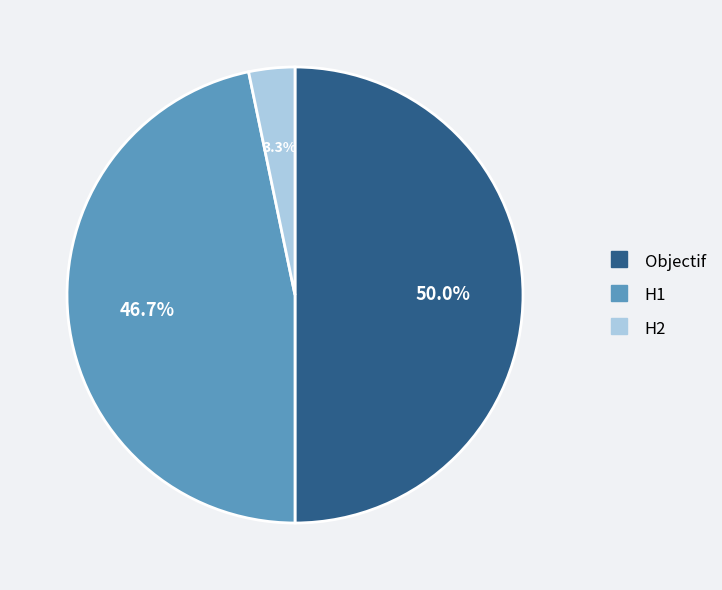

How many segments does this pie chart have?

3